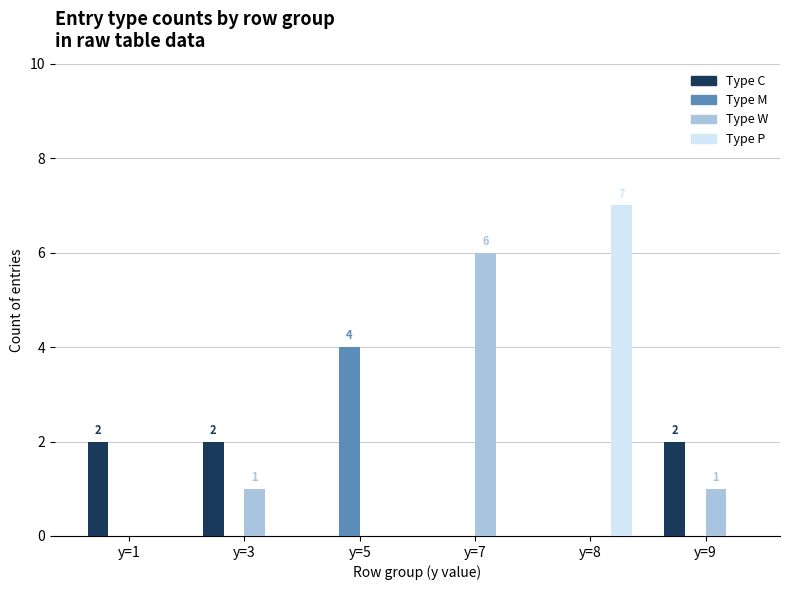

What is the maximum value shown in the chart?

7